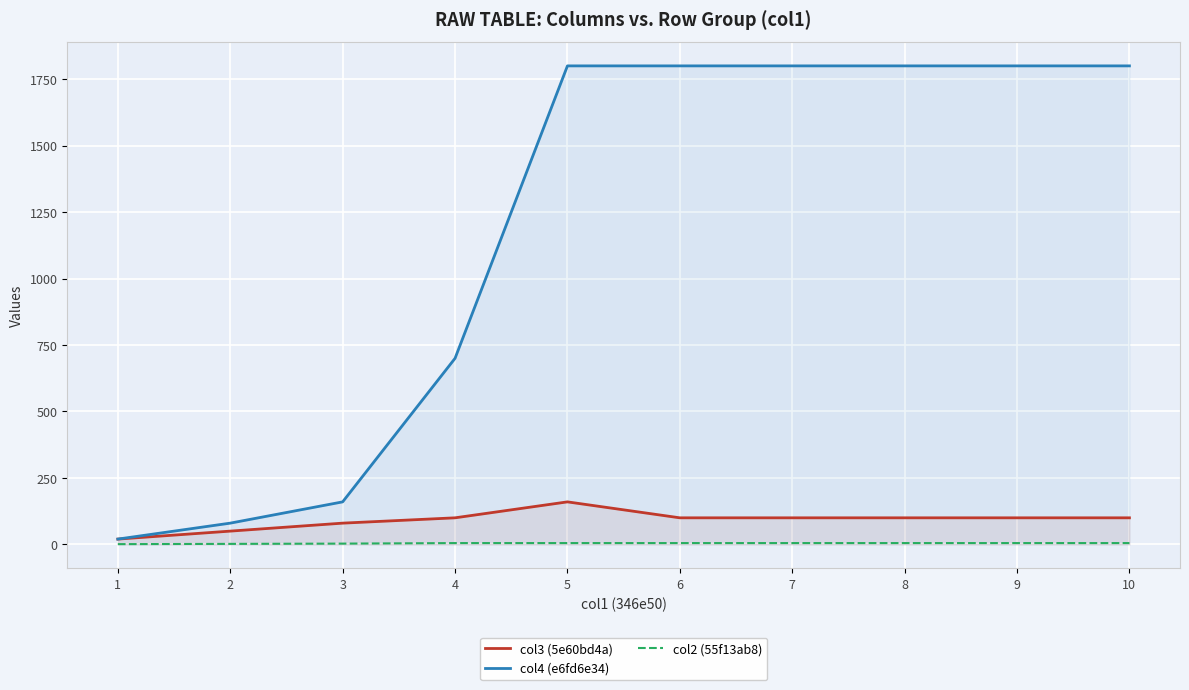

Rank the categories by col3 (5e60bd4a) value from lowest to highest.

1, 2, 3, 4, 6, 7, 8, 9, 10, 5